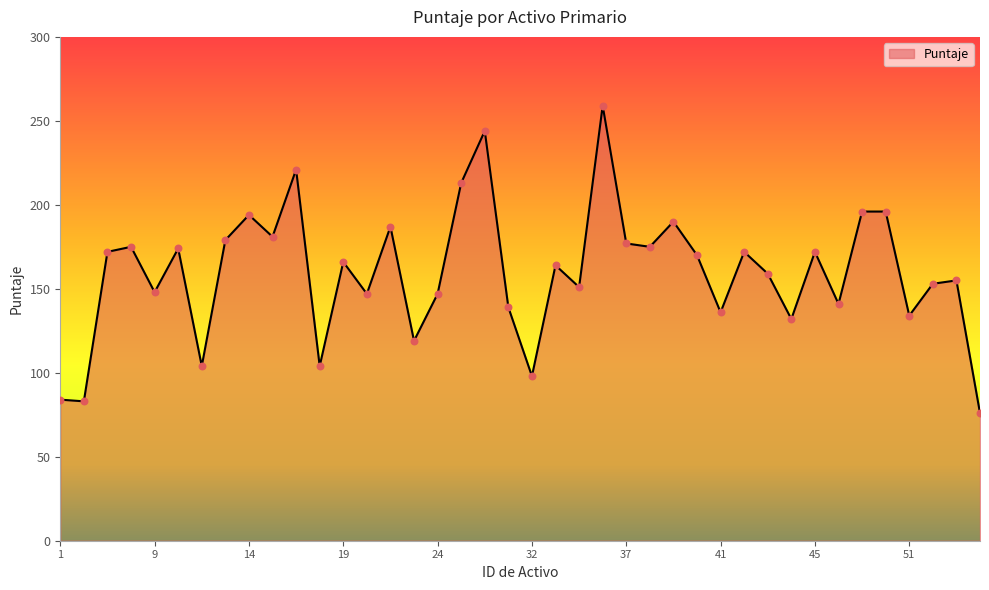

What is the difference between the maximum and minimum values?

183